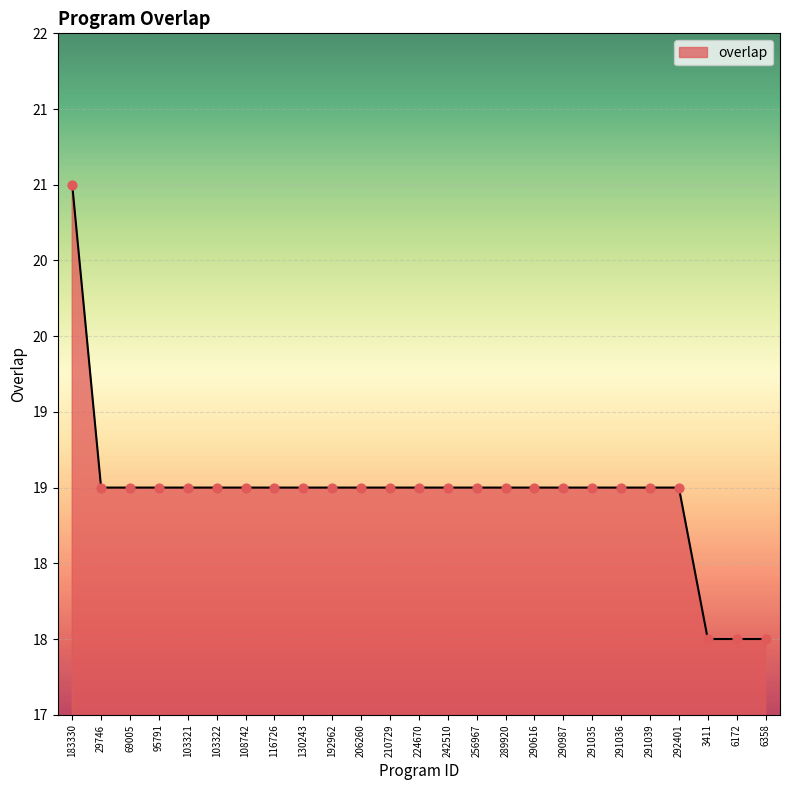

Between 290616 and 291036, which is larger?

290616